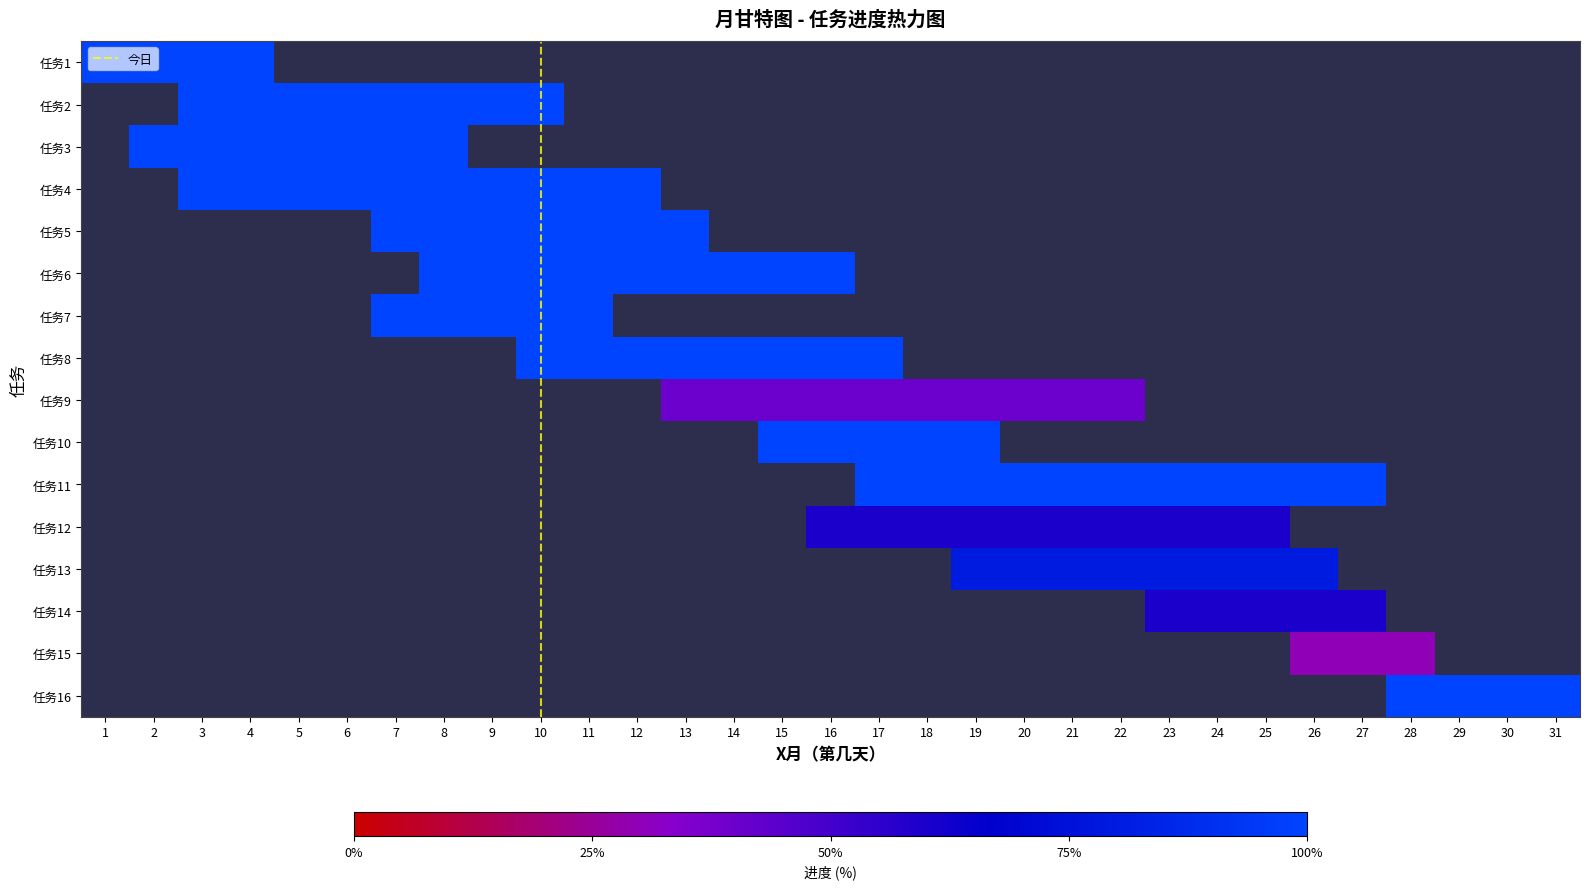

The value of 任务15 at 3 is 0.5. True or false?

False